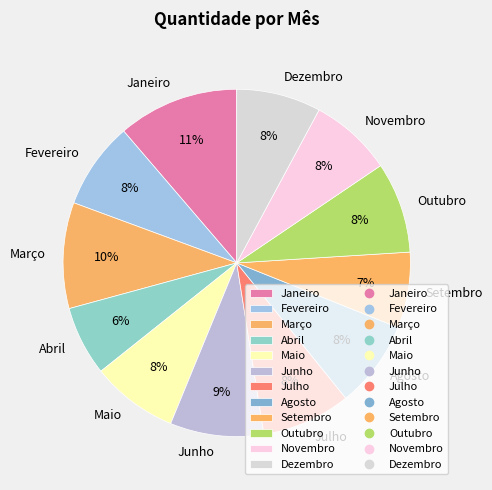

Do Fevereiro and Abril together represent more than half of the pie?

No